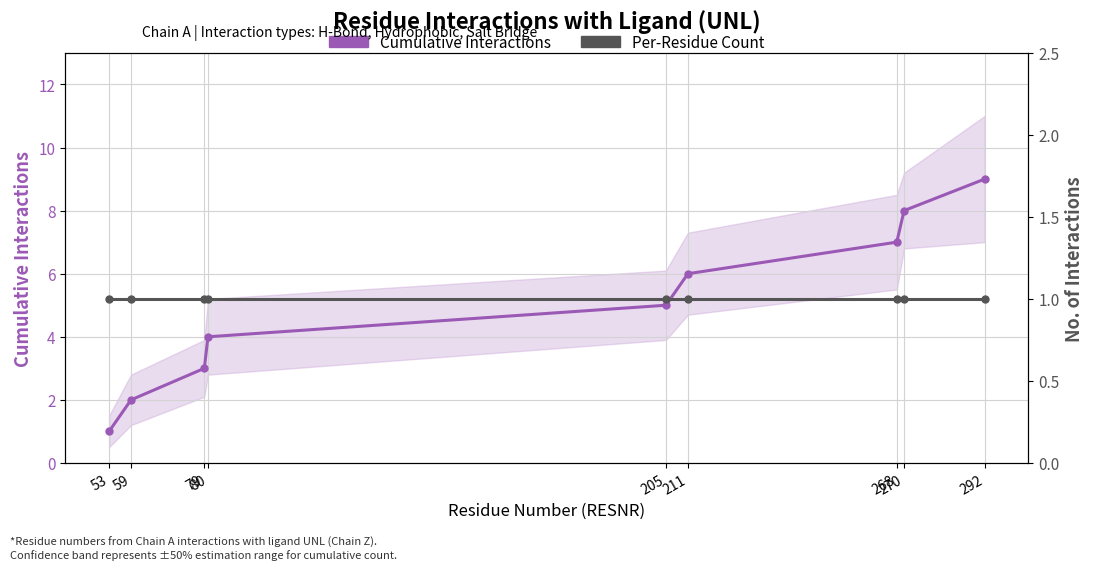

Which has a higher value, 205 or 211?

211